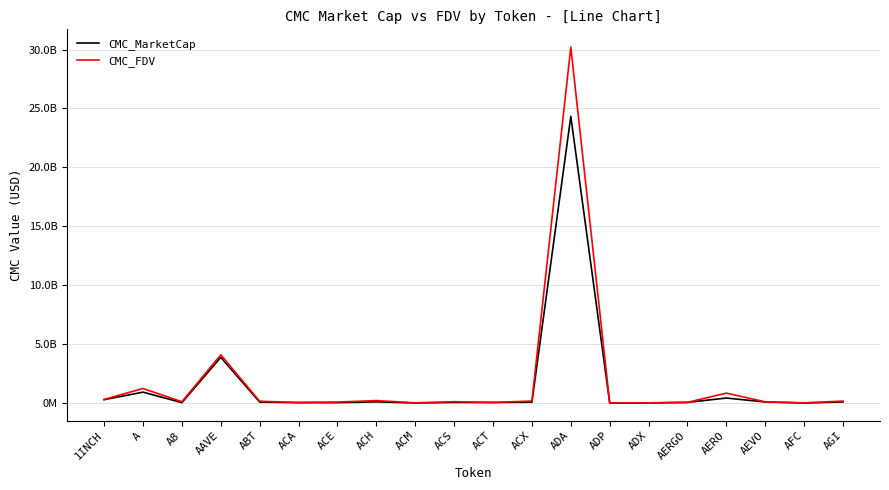

What is the label of the 13th point from the left?

ADA